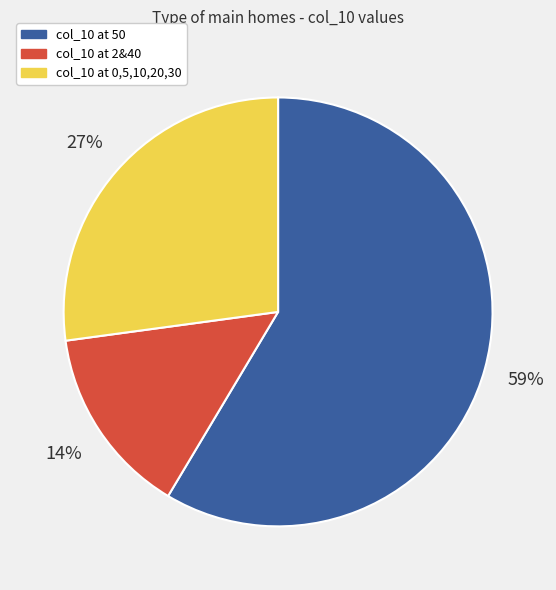

How many segments does this pie chart have?

3